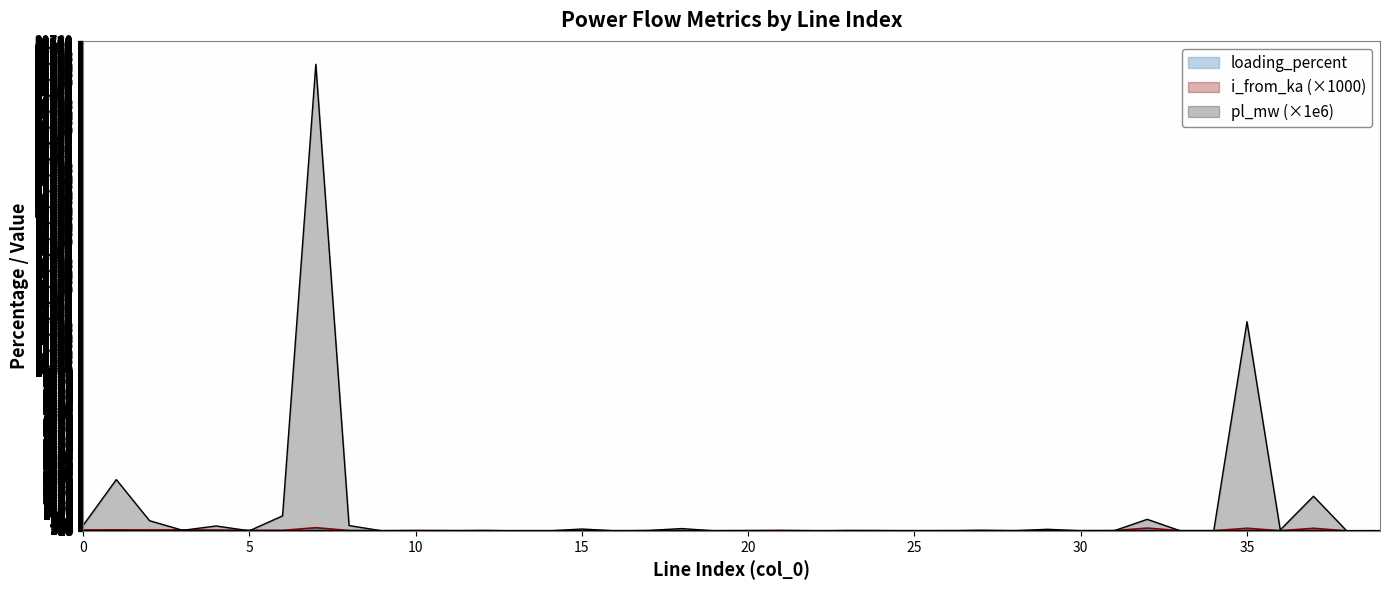

Rank the series at 2 from highest to lowest value.

pl_mw, i_from_ka, loading_percent